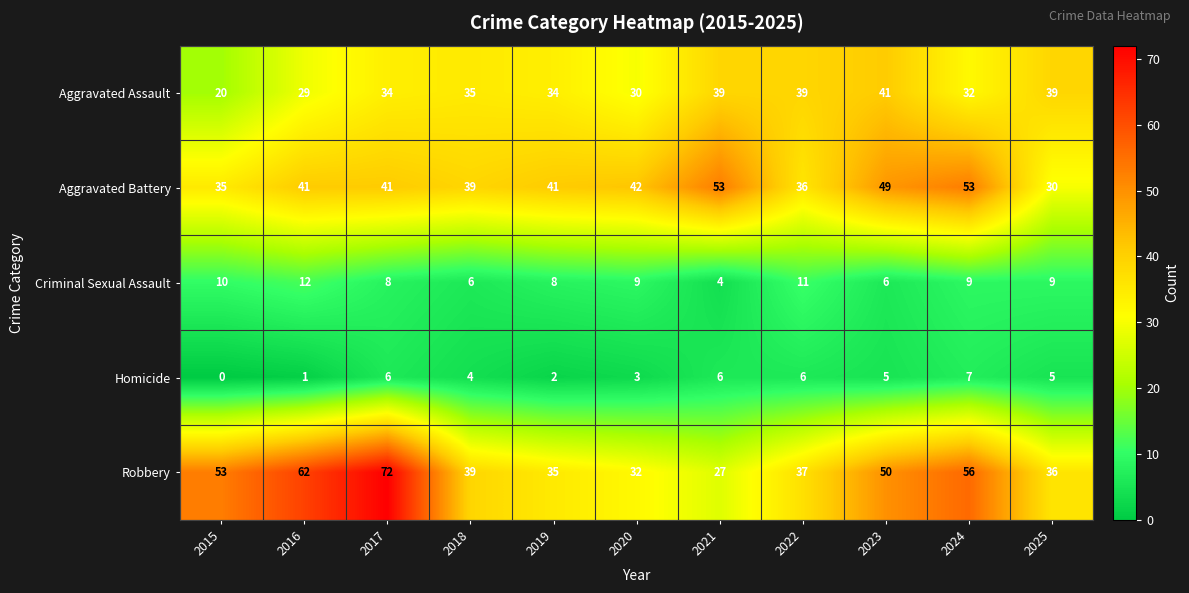

The Aggravated Assault series shows 56 at 2019. True or false?

False